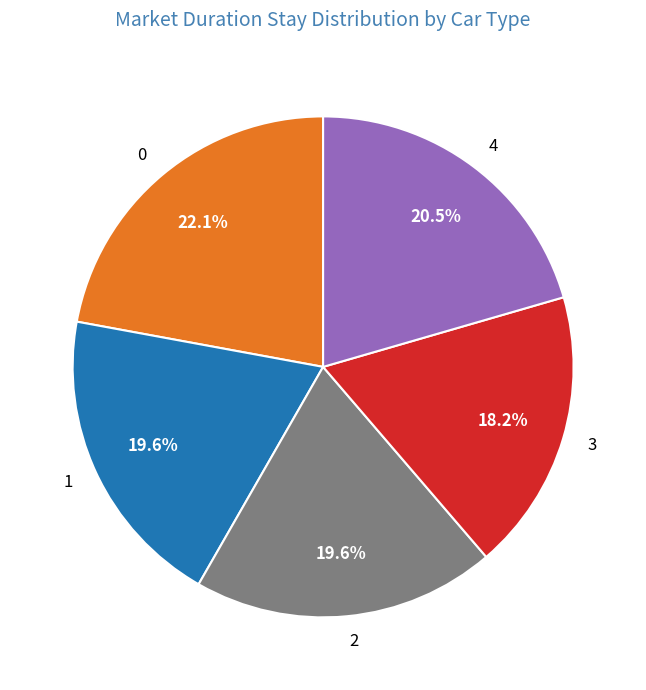

Count the number of slices in the pie.

5